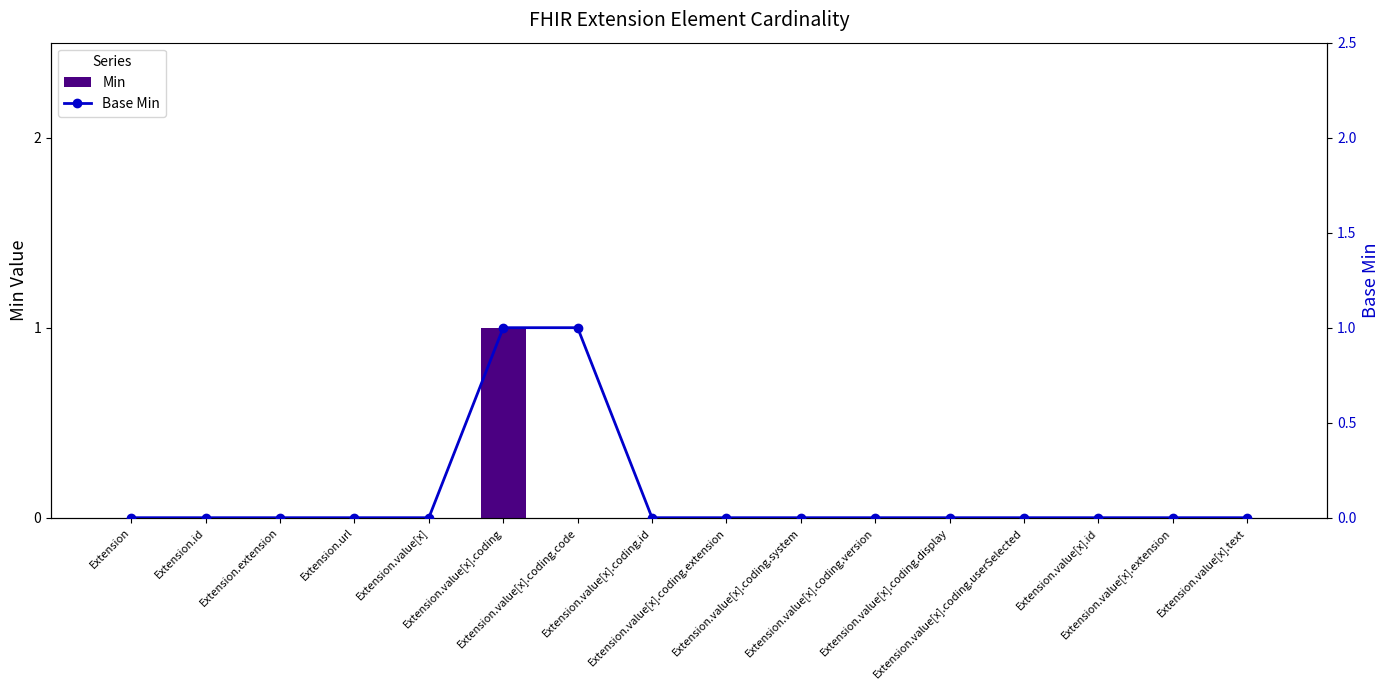

What is the label of the 13th bar from the right?

Extension.url